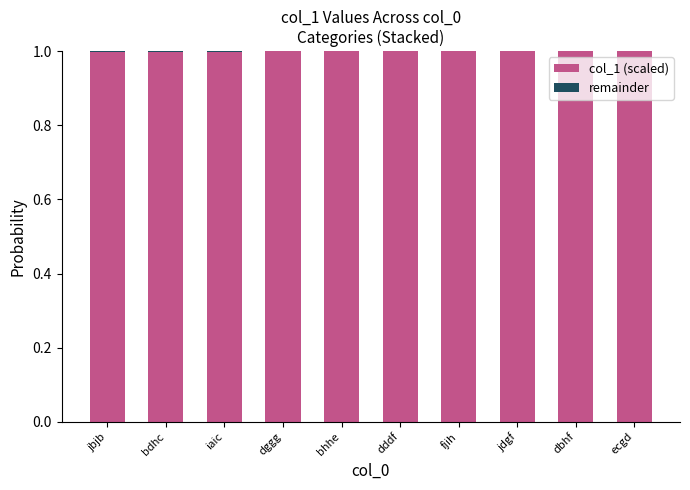

What is the maximum value for col_1 (scaled)?

1.0